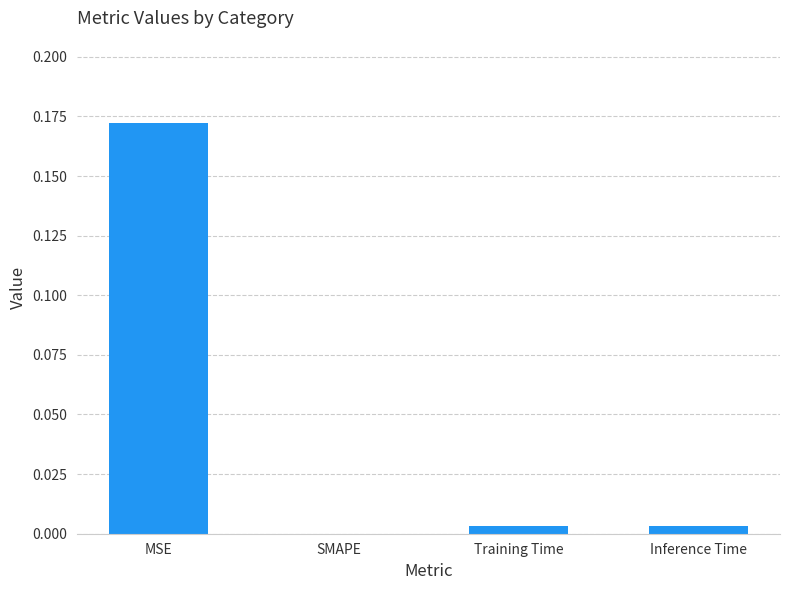

Which label corresponds to the largest value in the chart?

MSE